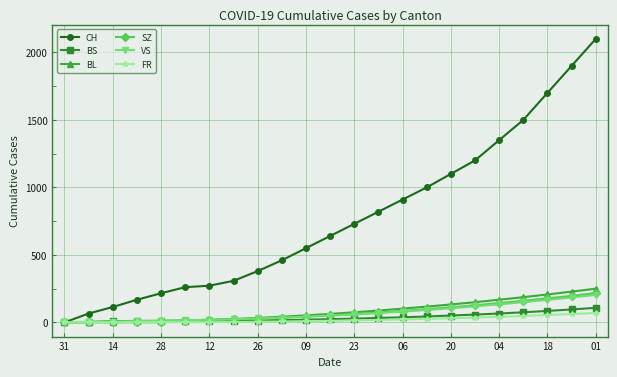

True or false: CH has more than 2 points higher than both neighbors.

False